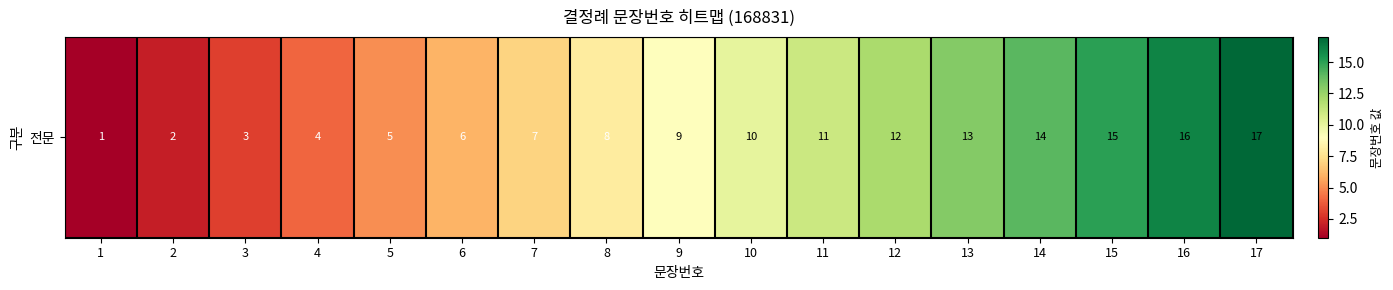

List the labels in order of value, largest first.

17, 16, 15, 14, 13, 12, 11, 10, 9, 8, 7, 6, 5, 4, 3, 2, 1